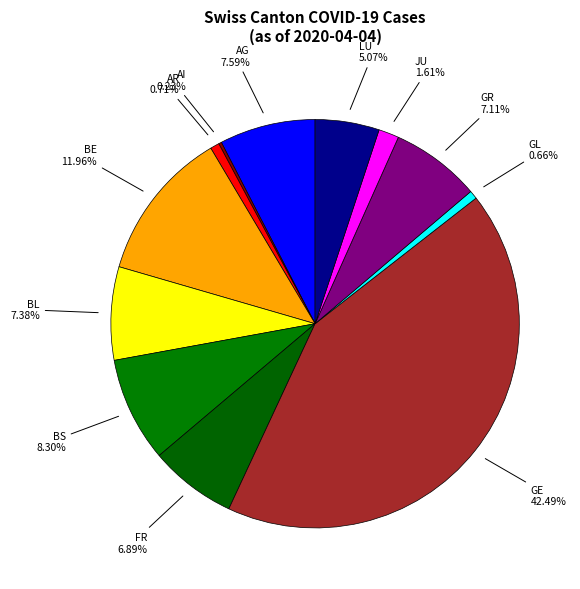

What is the total percentage of FR and GE?

49.4%